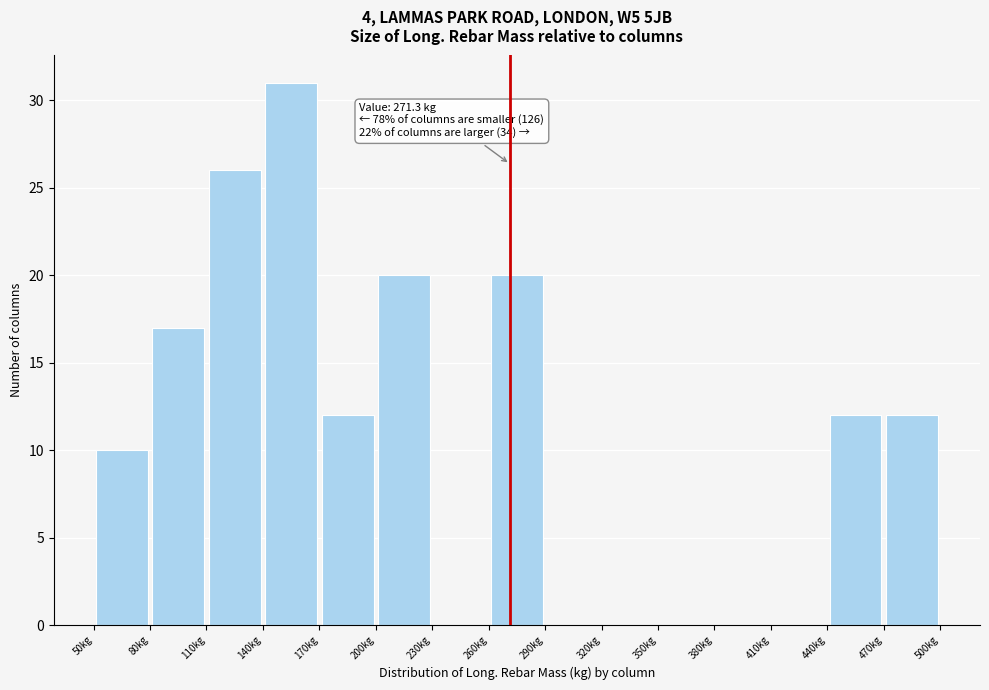

Over which range of the x-axis is the bar tallest?

140 to 170